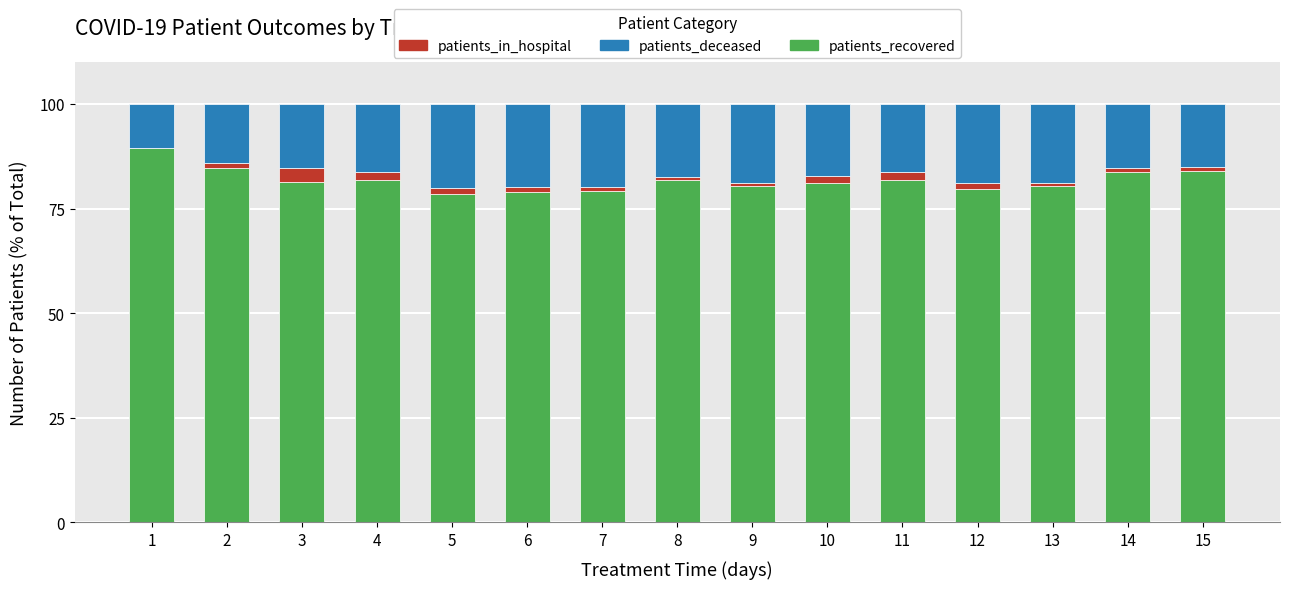

What is the highest value of the patients_recovered series?

89.6